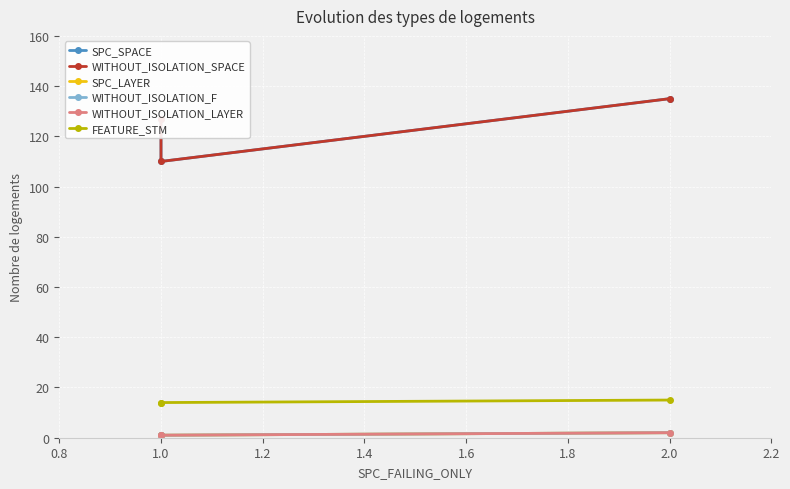

What is the average value of the WITHOUT_ISOLATION_F series?

1